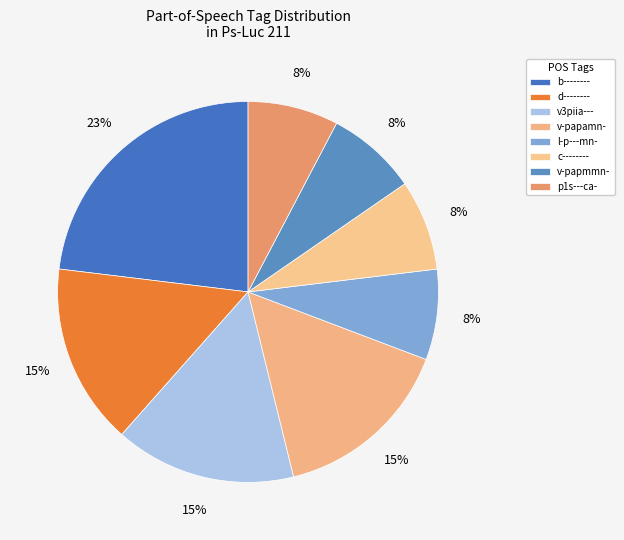

Which category has the biggest portion of the pie?

b--------